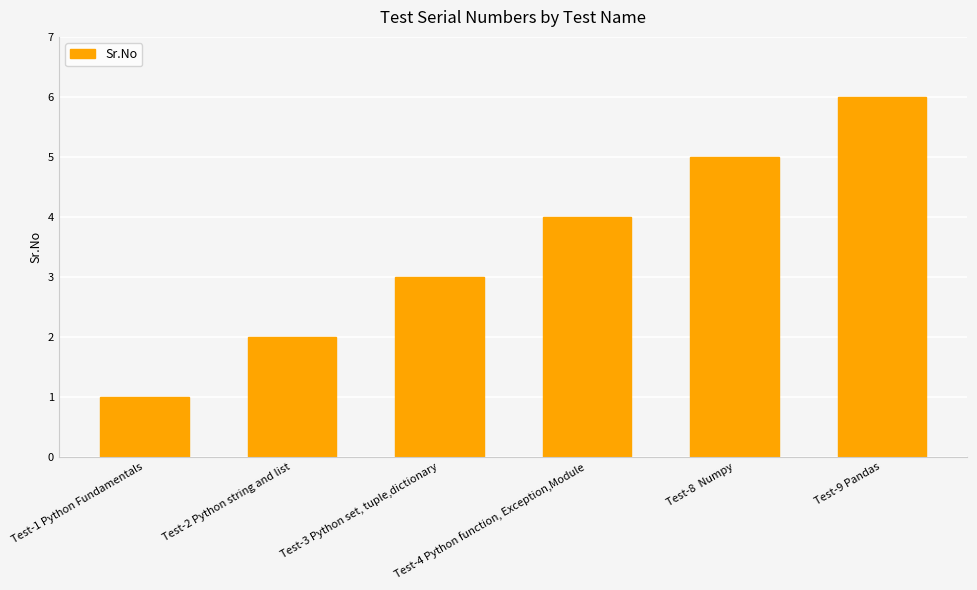

The chart shows a value of 6 at Test-9 Pandas. True or false?

True